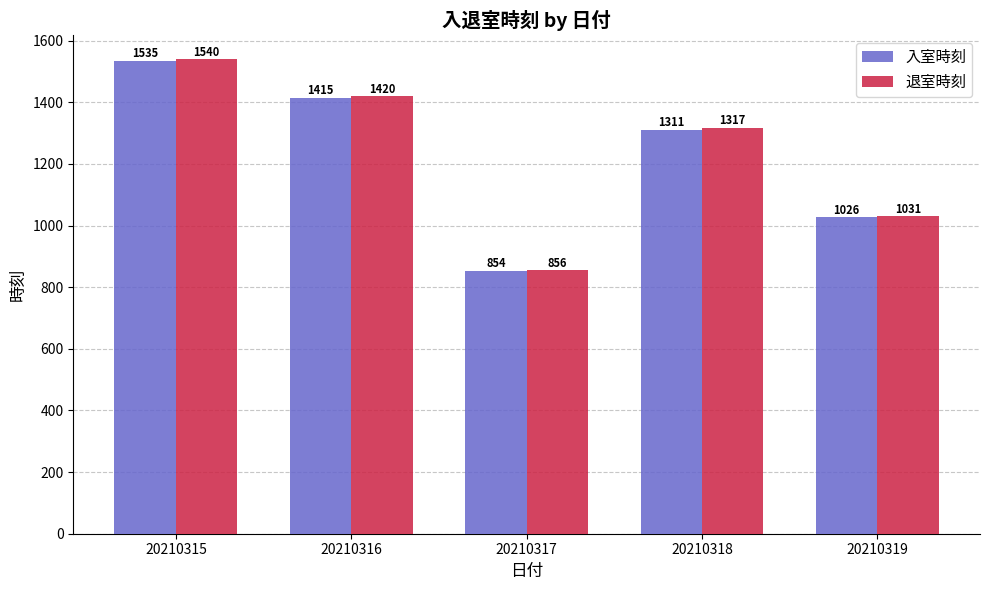

The 退室時刻 series shows 512 at 20210319. True or false?

False